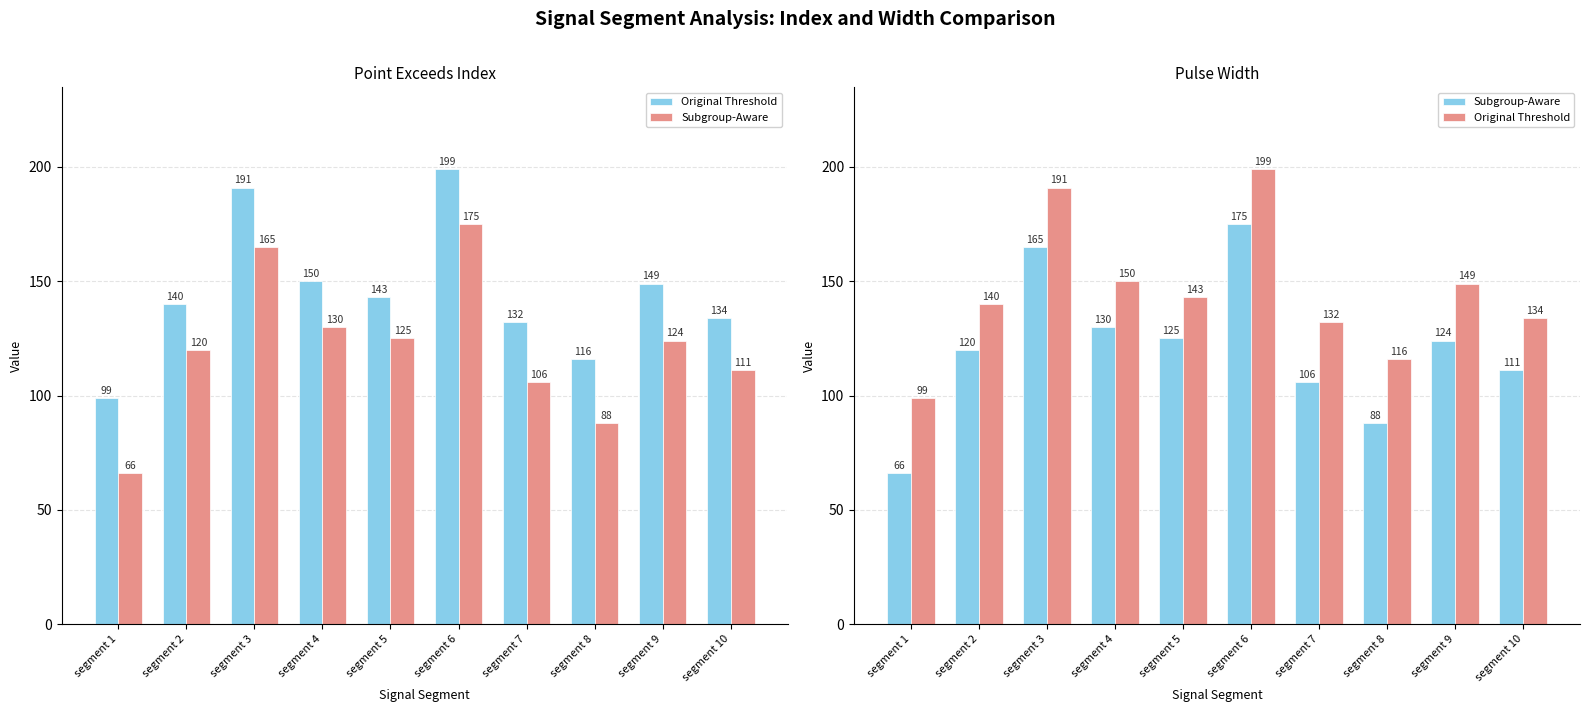

Which label corresponds to the largest value in the chart?

segment 6